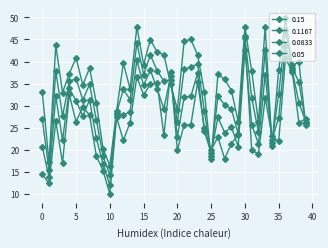

Count the number of data series in this chart.

4